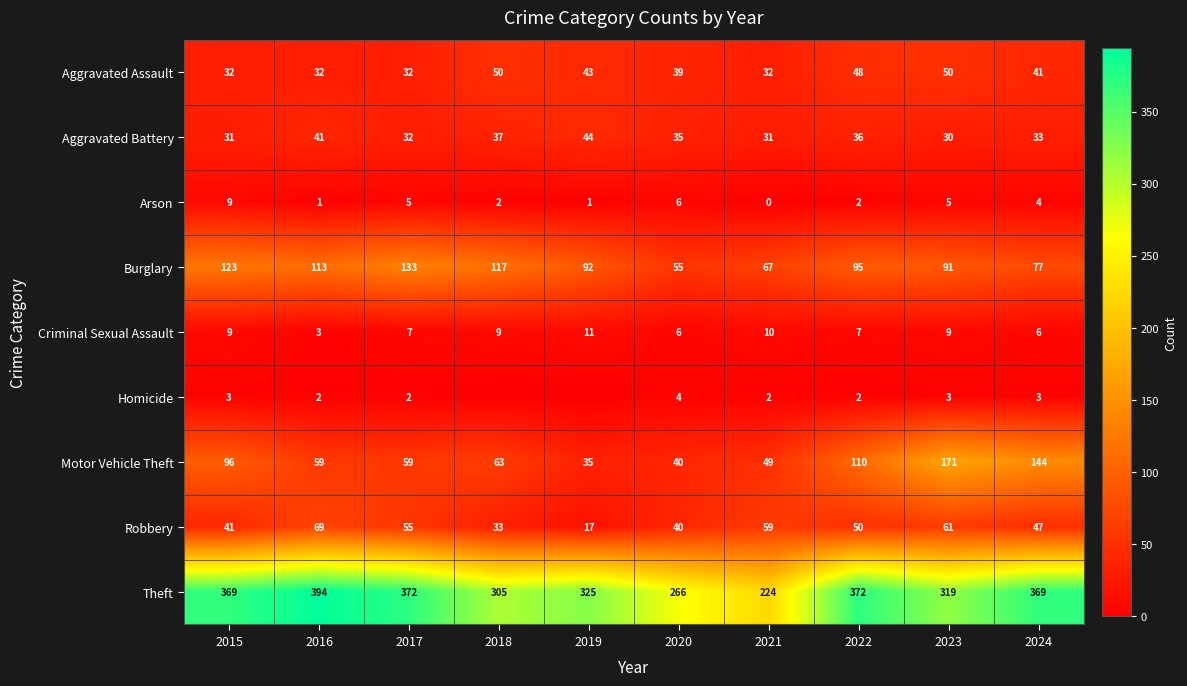

Which category has the lowest value in the Motor Vehicle Theft series?

2019